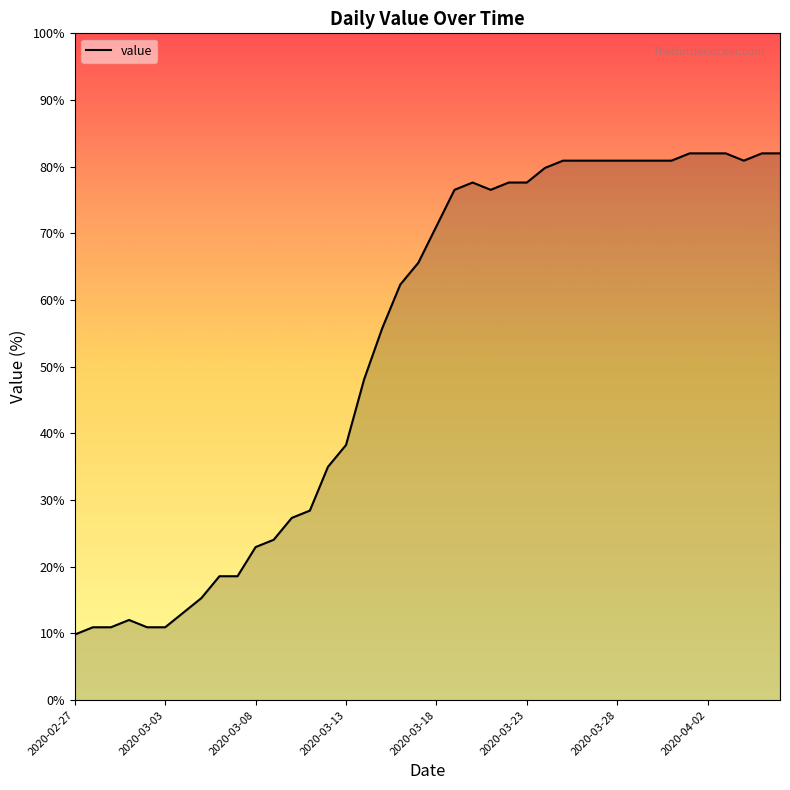

What is the difference between the maximum and minimum values?

72.2